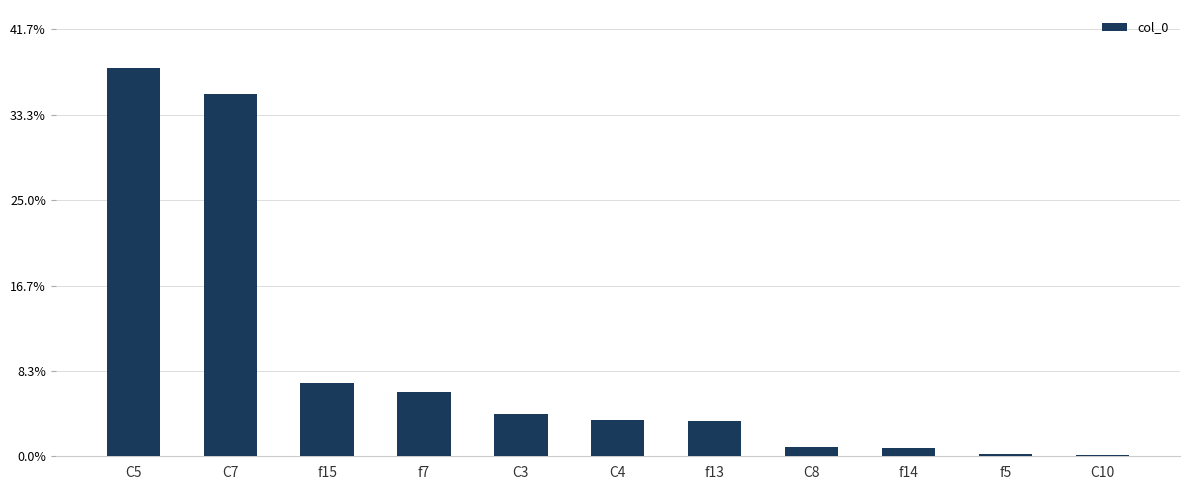

Which has a higher value, C4 or C5?

C5